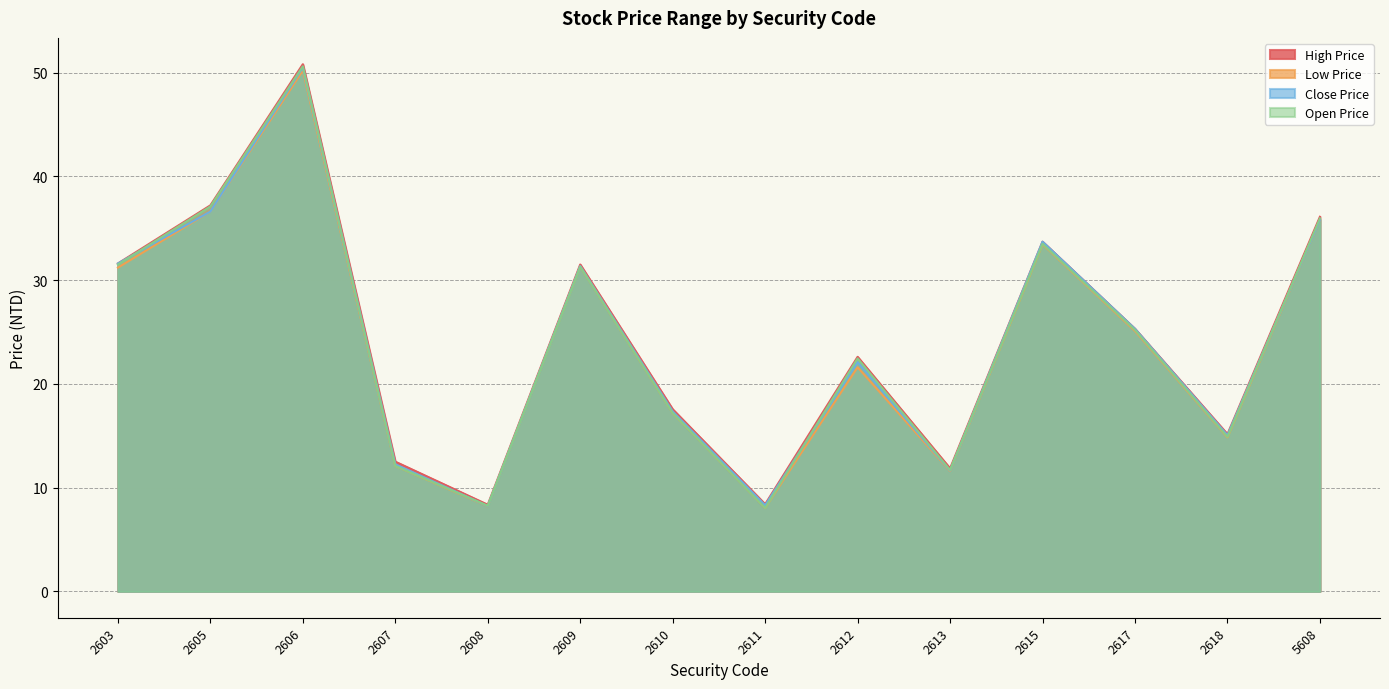

Reading left to right, what are all the values shown in this chart?

High Price: 31.6	37.2	50.8	12.5	8.3	31.5	17.6	8.4	22.6	11.8	33.7	25.3	15.2	36.1
Low Price: 31.2	36.6	50.2	12.1	8.2	31.3	17.2	8.1	21.6	11.6	33.5	25.1	14.8	35.8
Close Price: 31.6	36.6	50.5	12.2	8.2	31.4	17.4	8.3	22.1	11.7	33.7	25.3	15.1	35.8
Open Price: 31.5	37.1	50.6	12.1	8.2	31.3	17.2	8.1	22.4	11.7	33.5	25.2	14.9	36.0